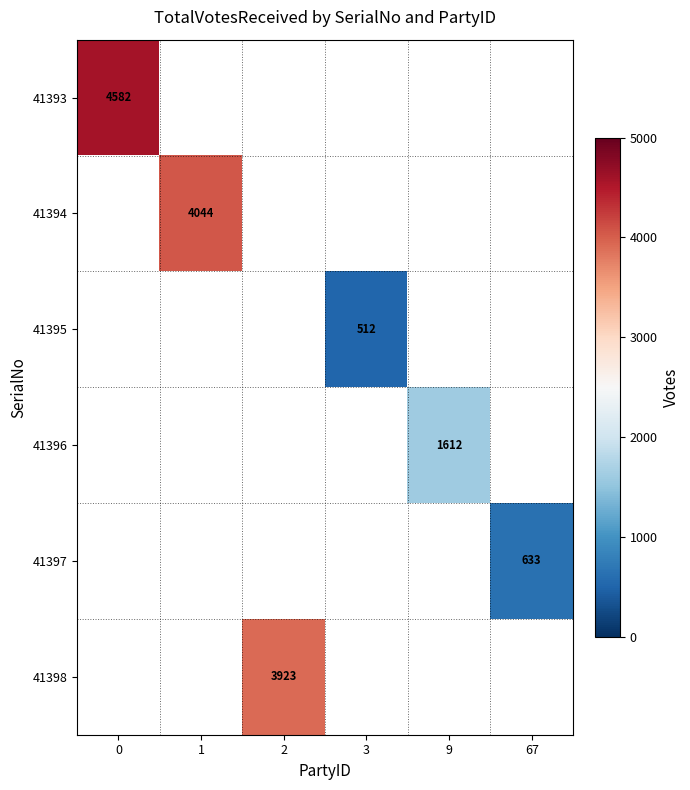

How many series are shown in this chart?

6